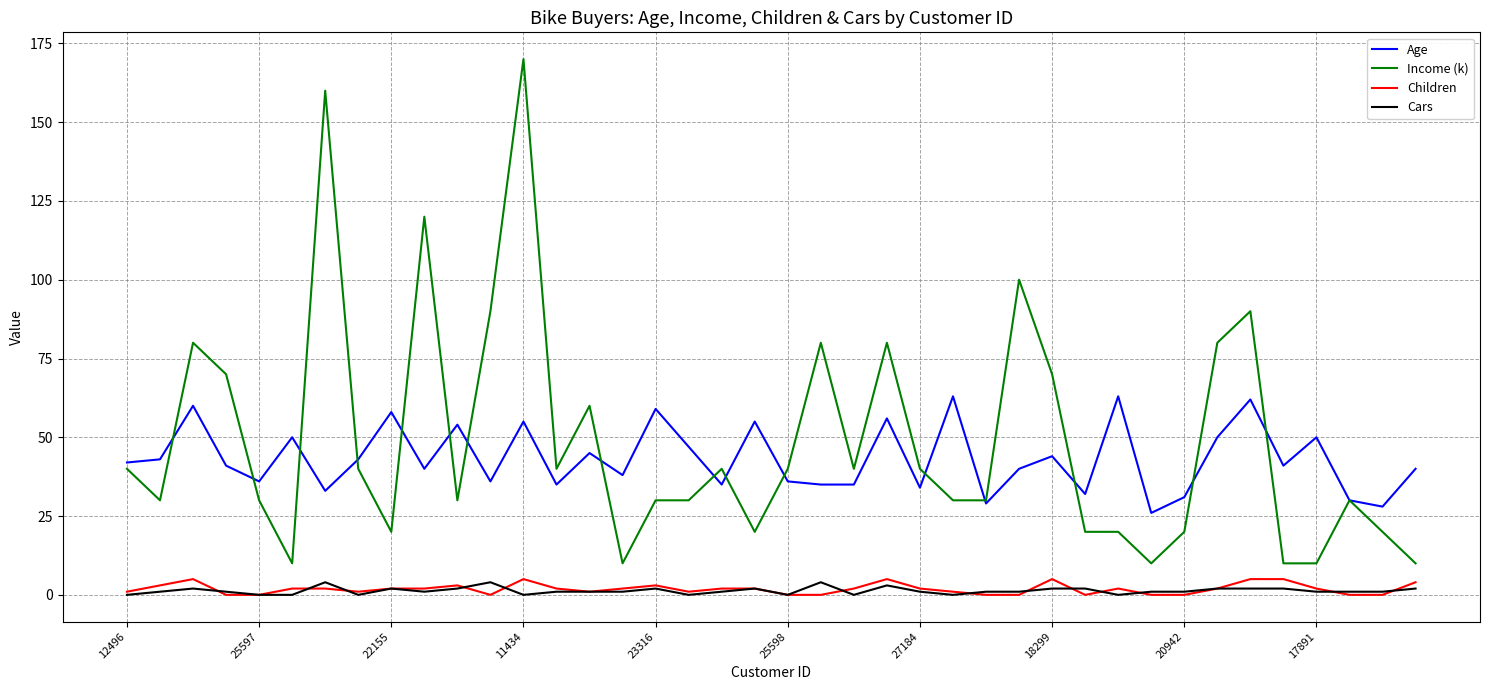

What is the maximum value for Children?

5